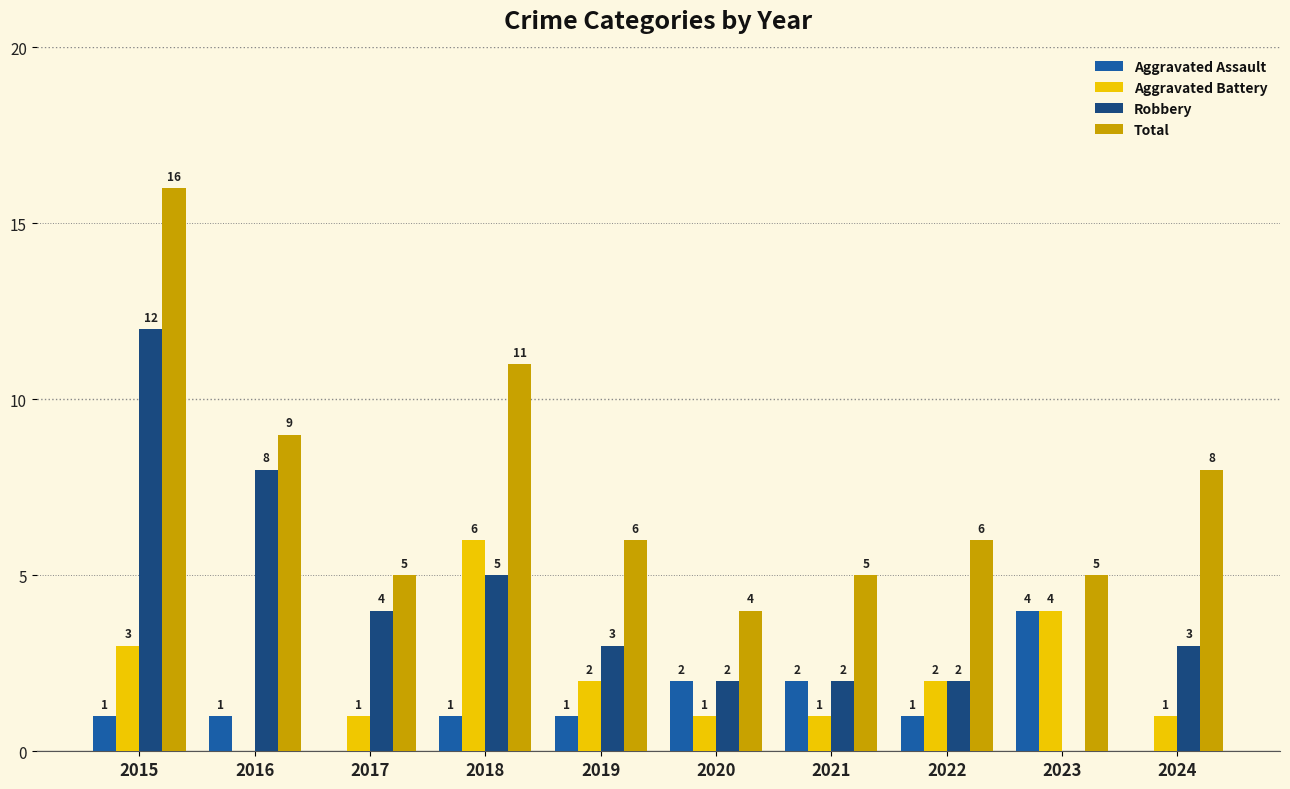

The Total series shows 2 at 2020. True or false?

False